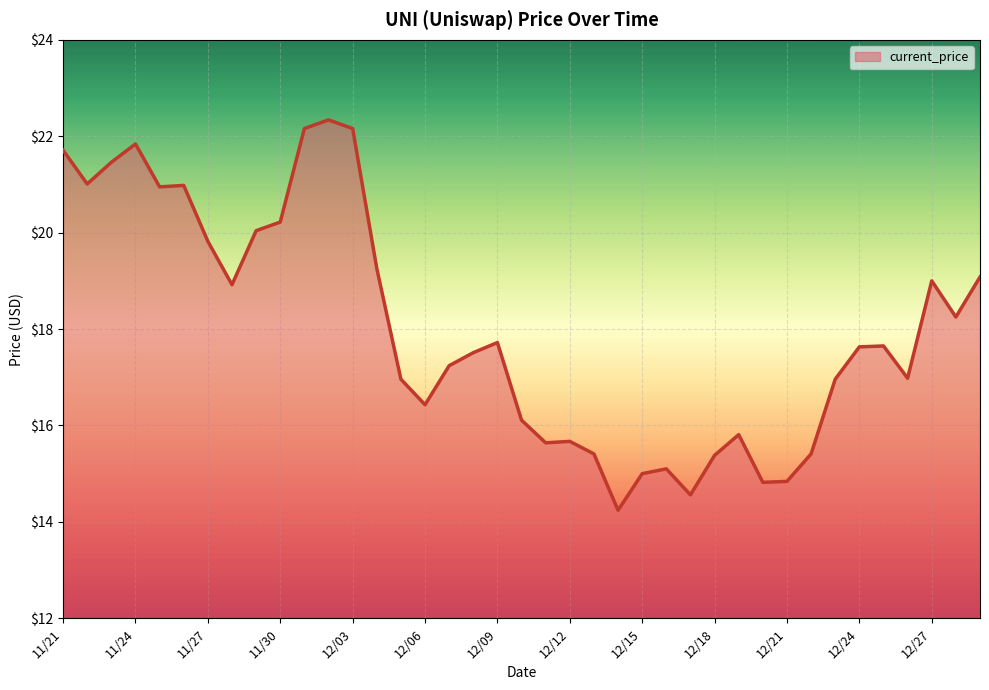

Does the chart have visible grid lines?

Yes